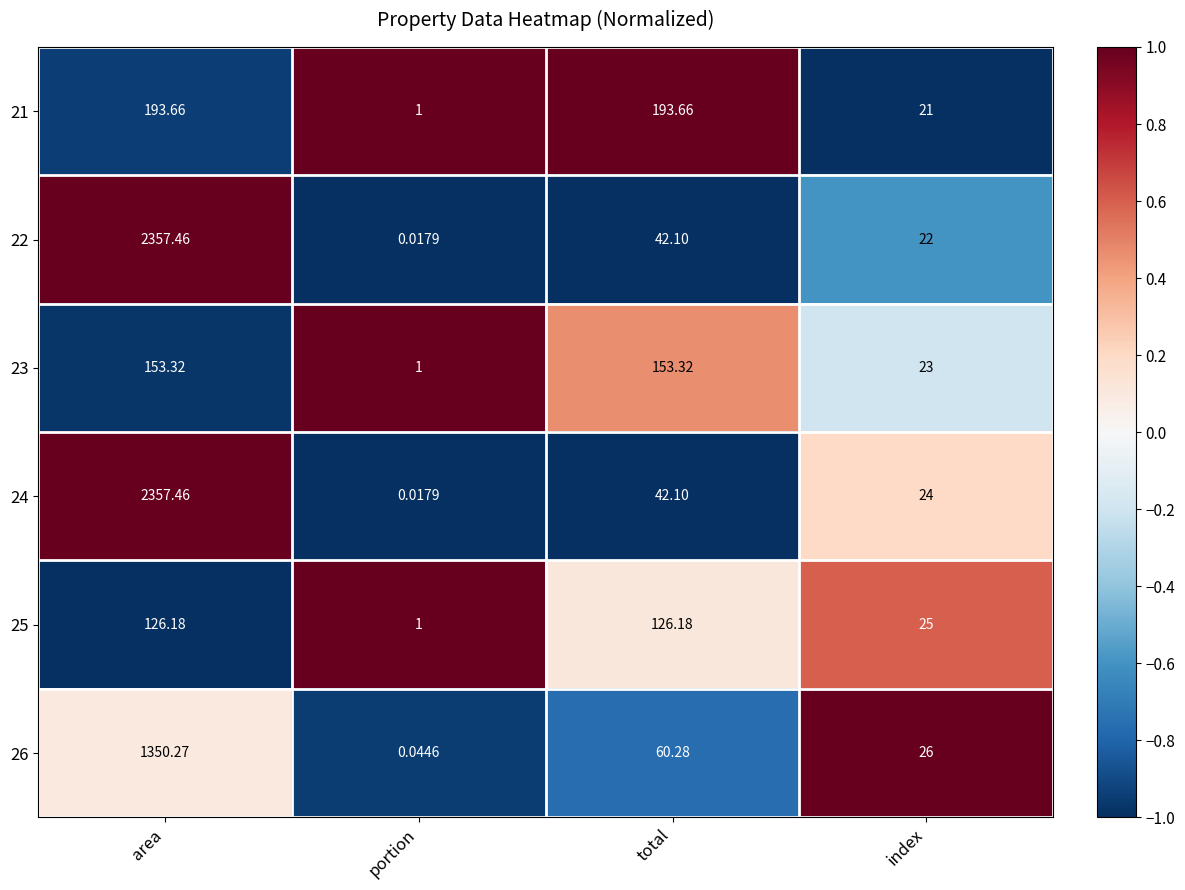

Rank the categories by 26 value from highest to lowest.

area, total, index, portion